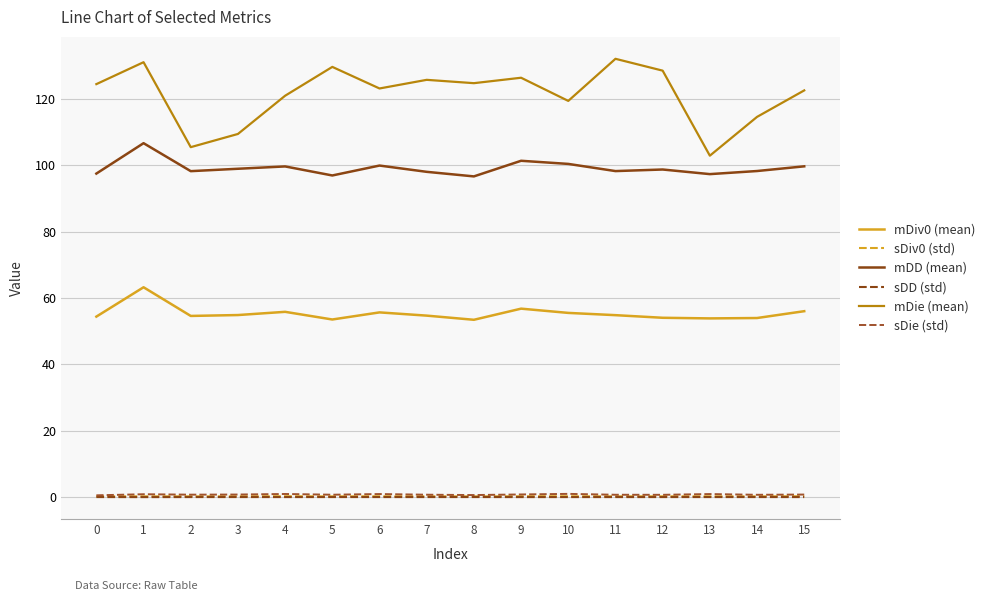

The value of sDiv0 (std) at 2 is 0.6. True or false?

False